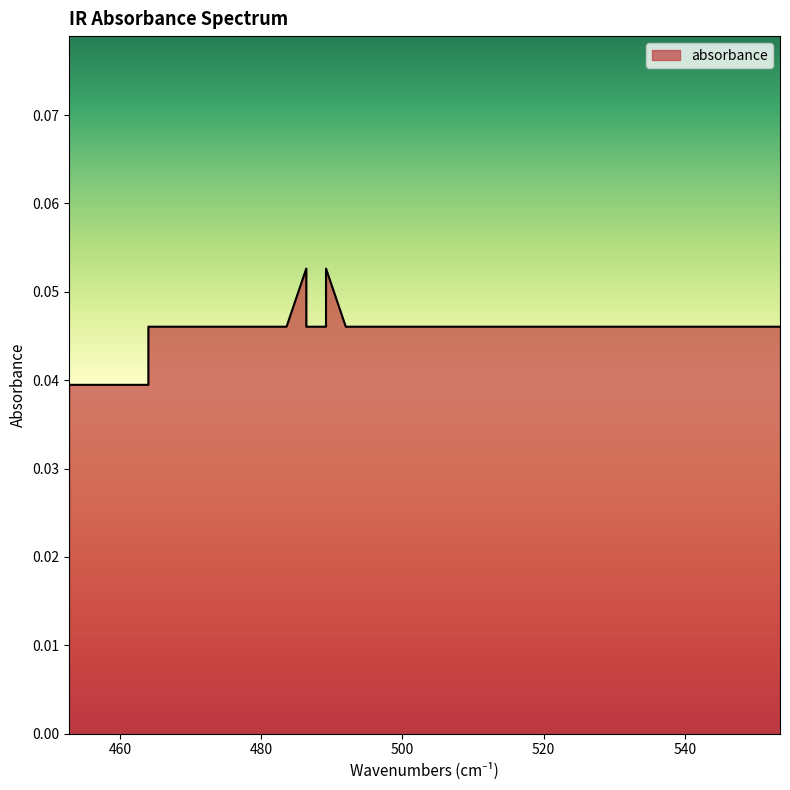

How many series are shown in this chart?

1